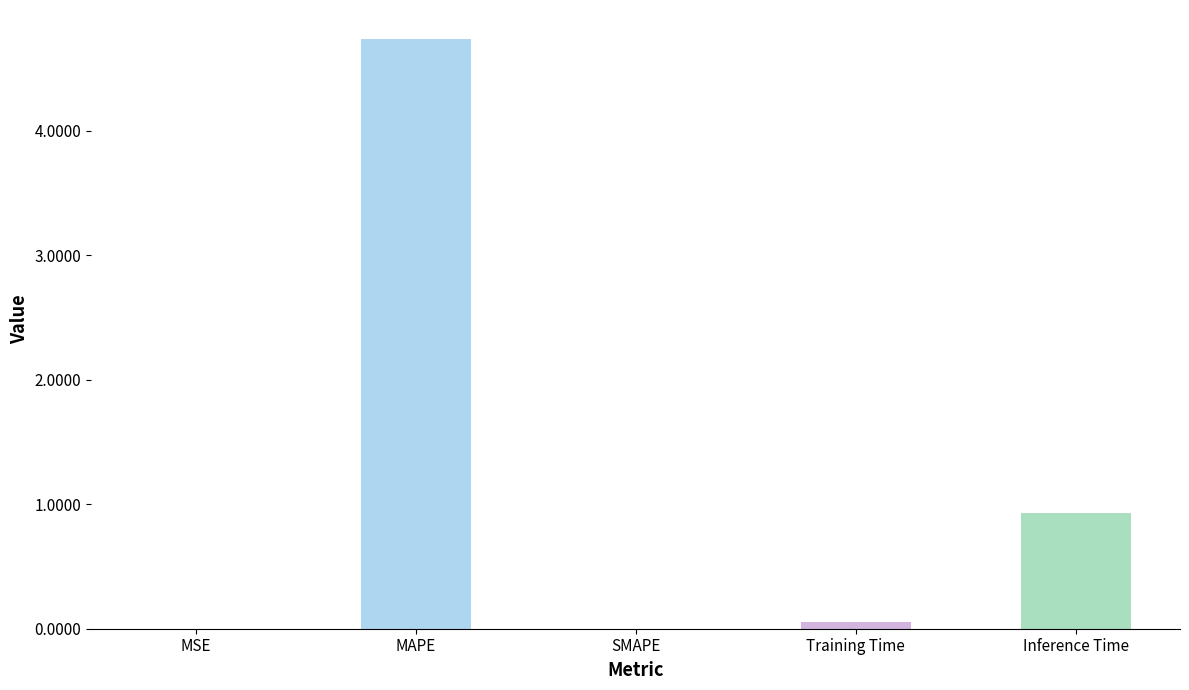

Which category has the highest value across all series?

MAPE